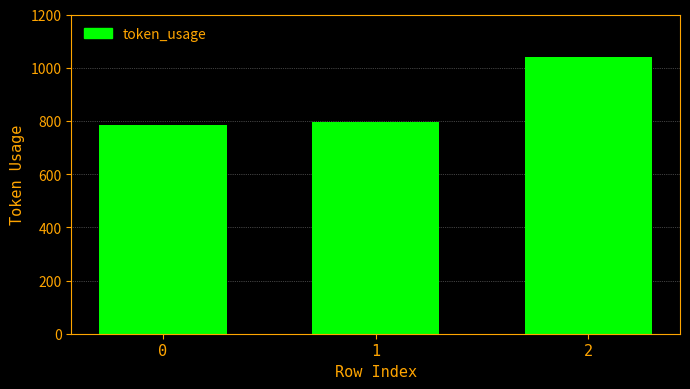

What is the value of the 2nd bar from the left?

796